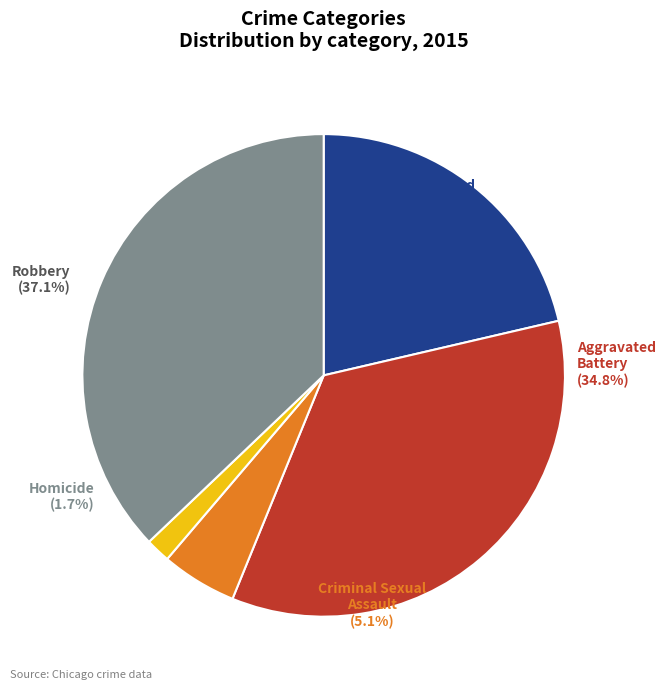

Which slice is the largest?

Robbery